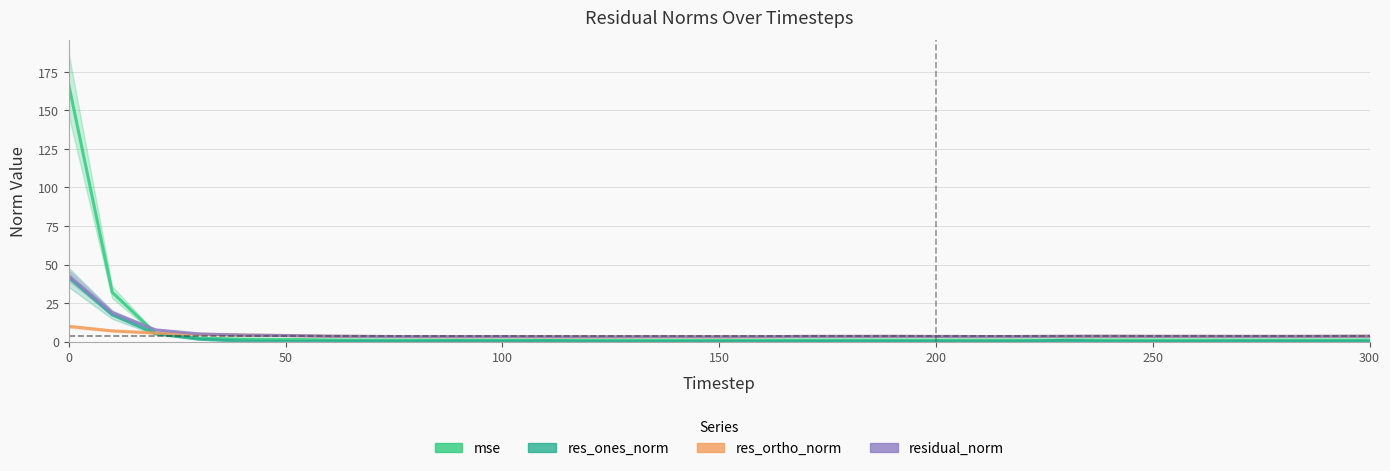

How many categories are shown in the chart?

31